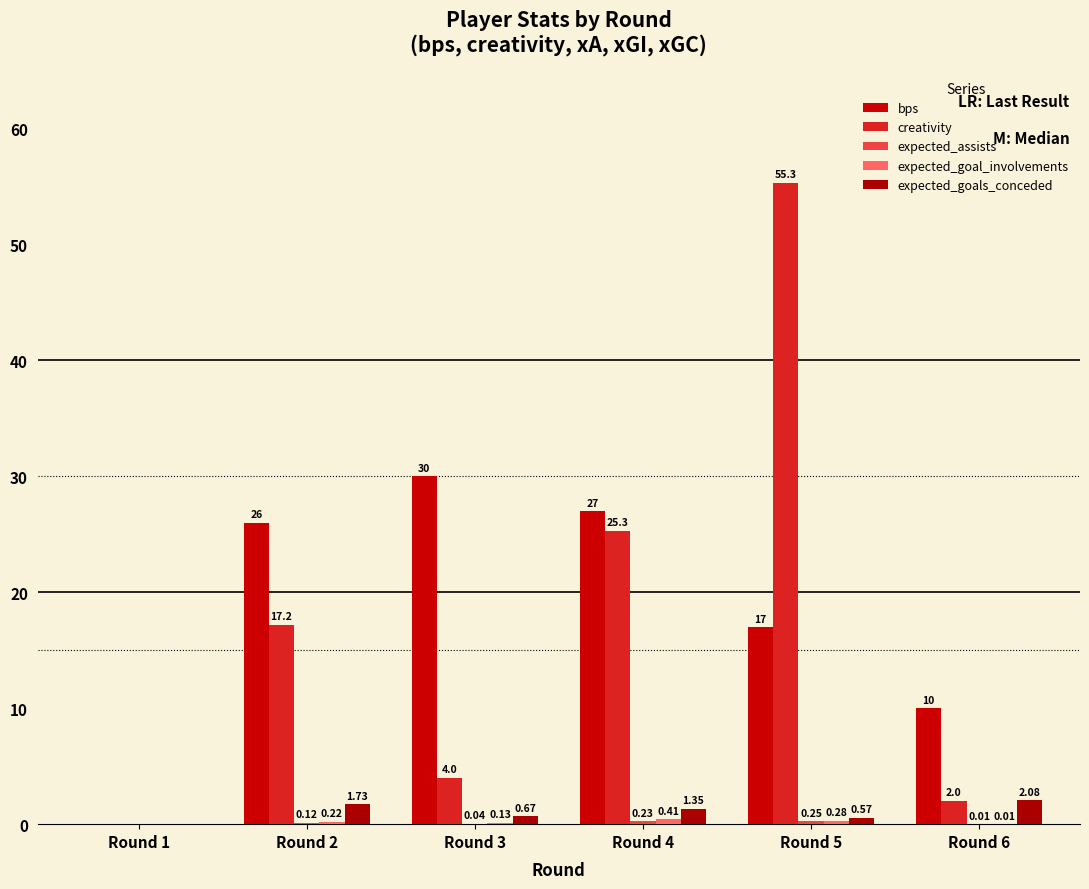

How many groups of bars are there?

6